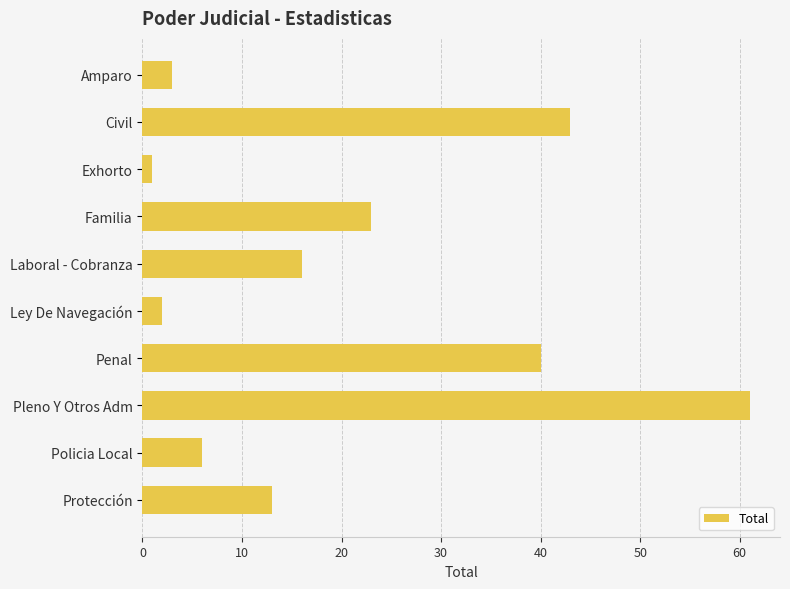

The value at Laboral - Cobranza is 28. True or false?

False